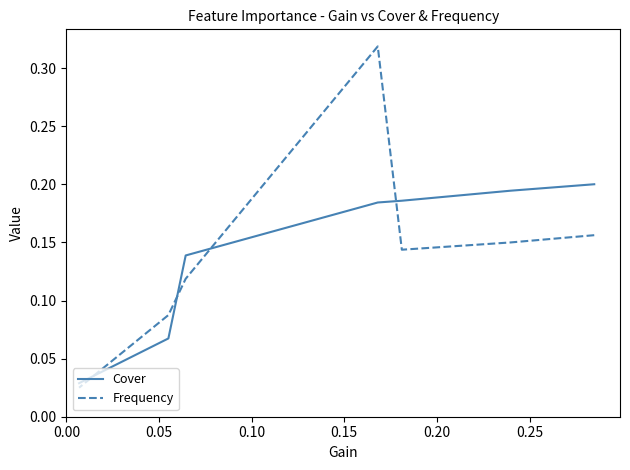

What is the sum of all Cover values?

1.0